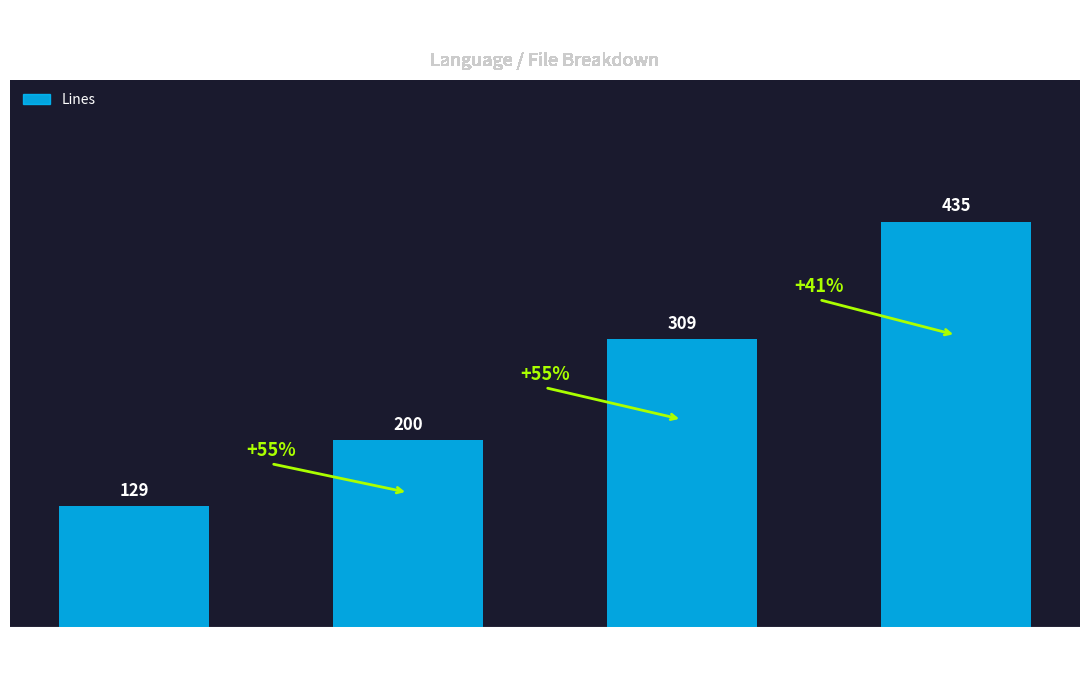

What is the ratio of the value at Markdown
HISTORY.md to the value at JavaScript
collection.js?

1.4